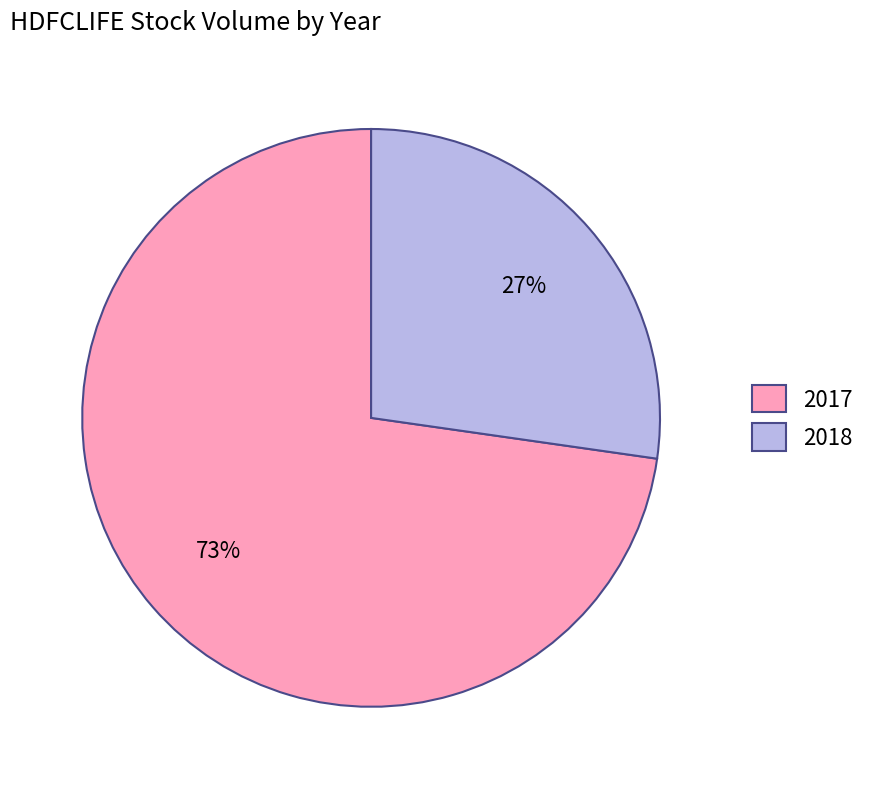

Combined, do 2018 and 2017 account for over 50%?

Yes